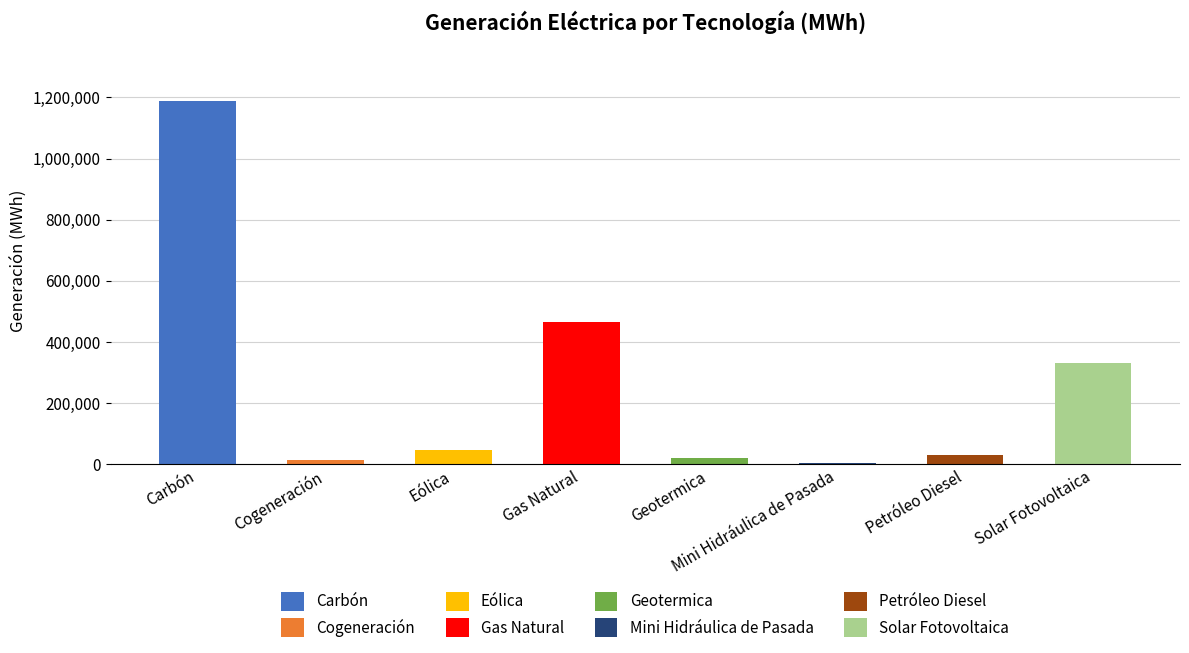

What is the label of the 8th bar from the left?

Solar Fotovoltaica